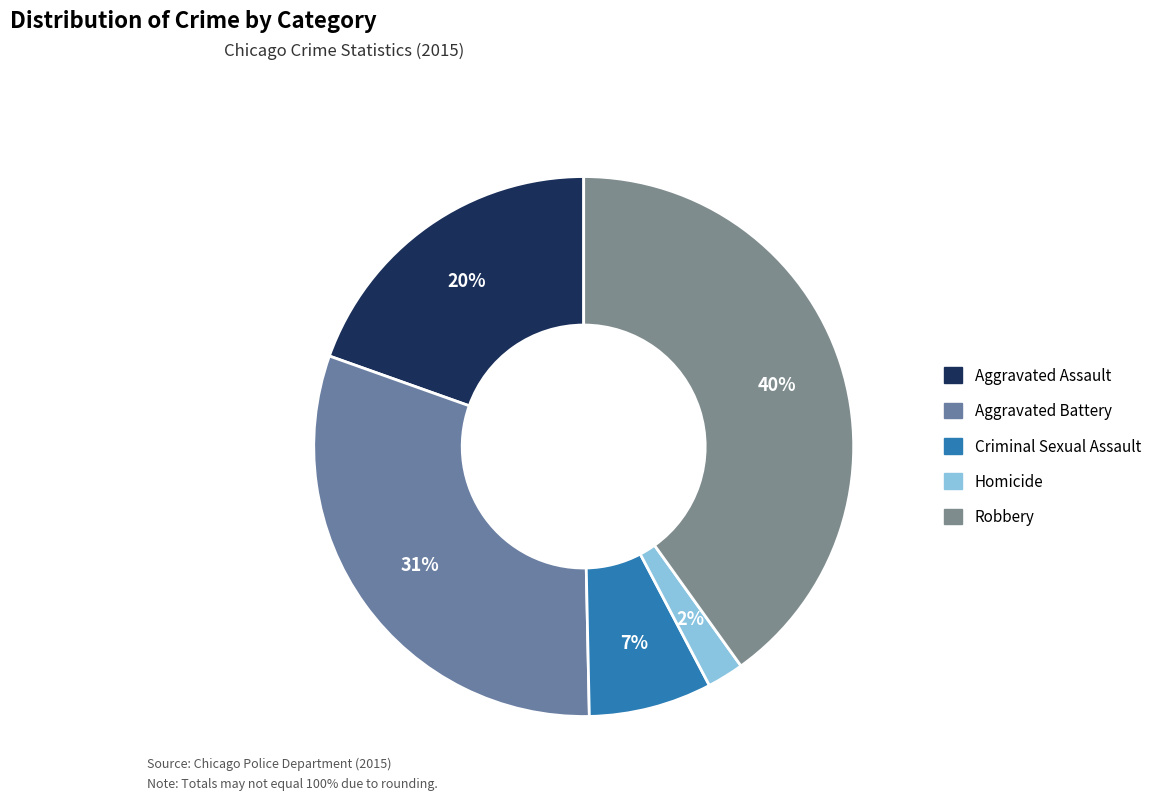

True or false: Robbery accounts for 35% of the total.

False